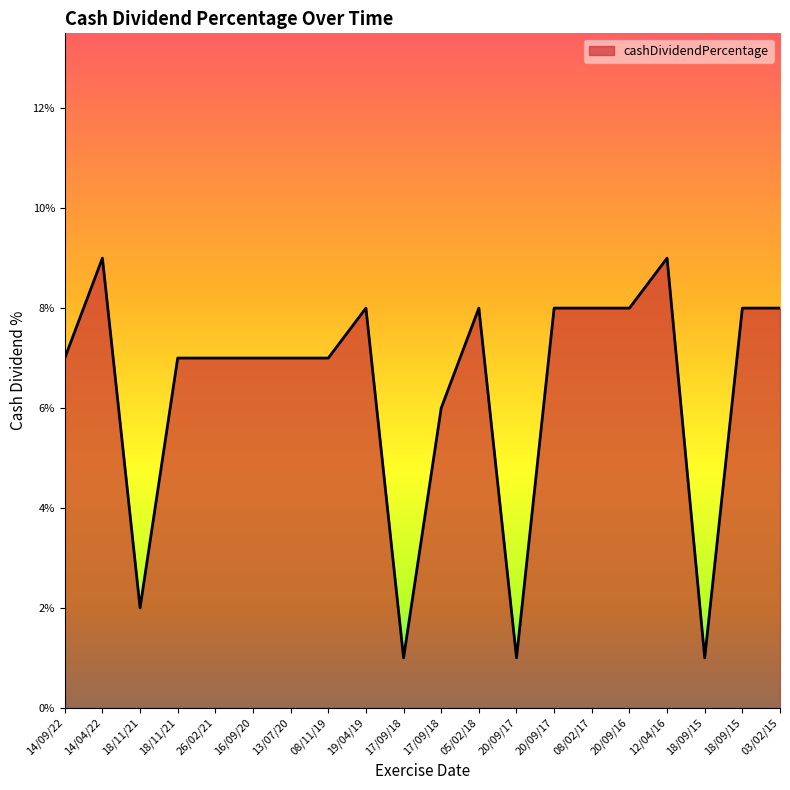

Between 14/09/22 and 16/09/20, which is larger?

14/09/22